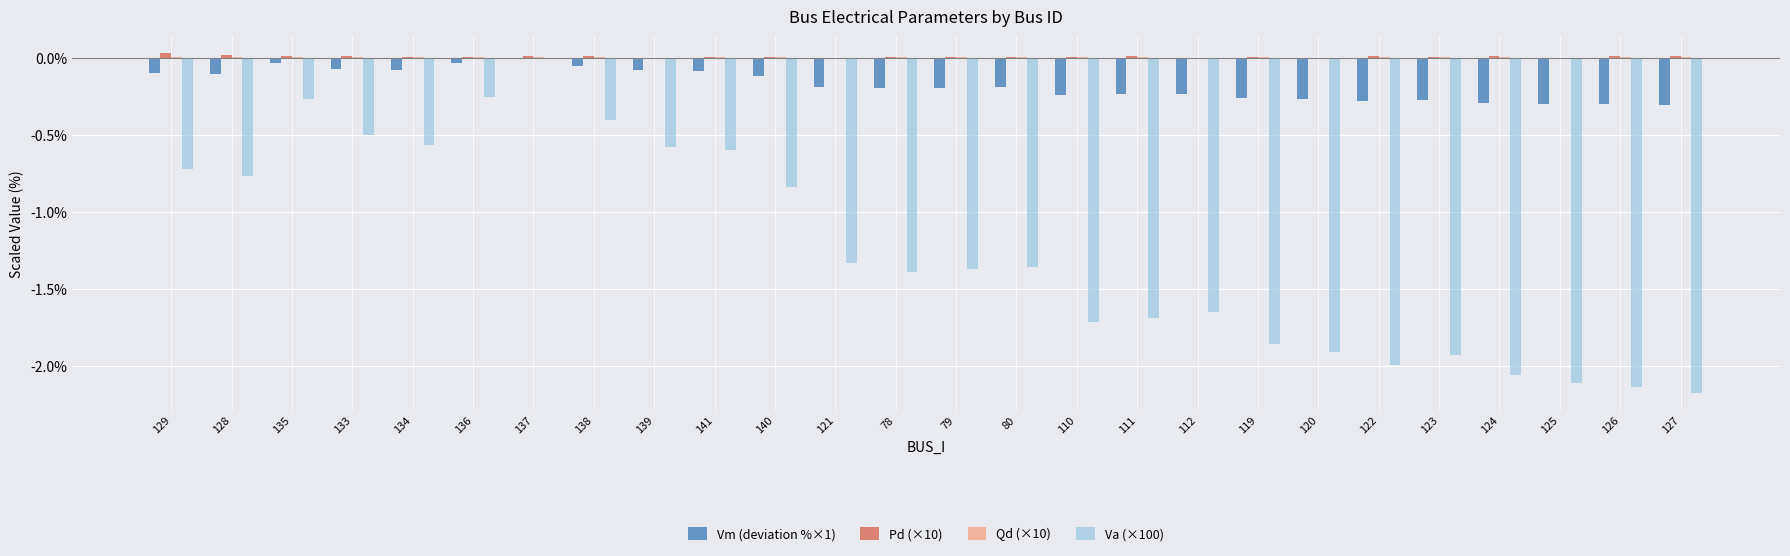

Does the chart contain stacked bars?

No